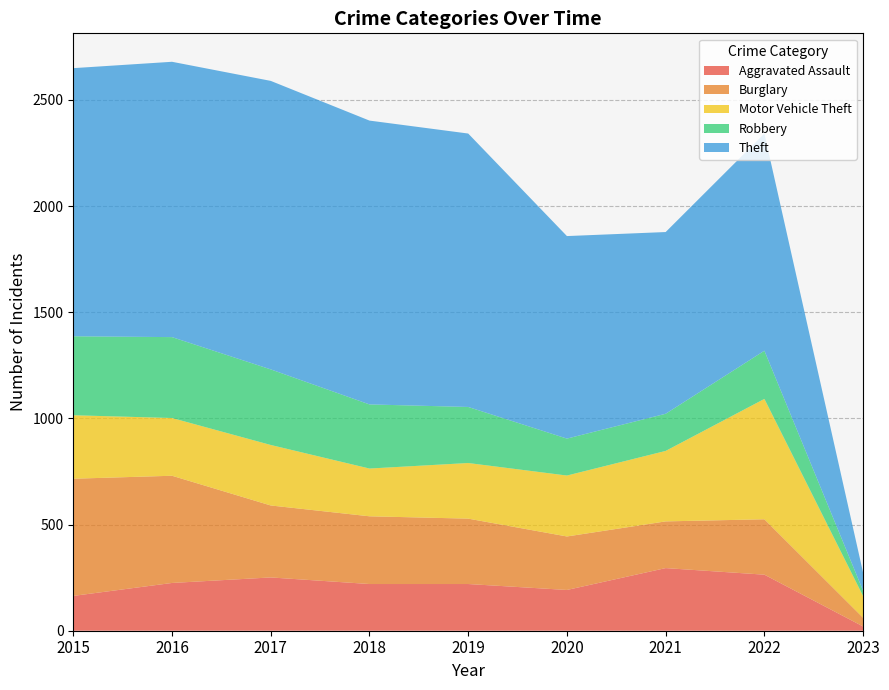

Reading left to right, list all the values displayed in this chart.

Aggravated Assault: 2015=164	2016=225	2017=251	2018=220	2019=220	2020=192	2021=295	2022=264	2023=20
Burglary: 2015=552	2016=505	2017=339	2018=319	2019=308	2020=252	2021=220	2022=261	2023=41
Motor Vehicle Theft: 2015=299	2016=272	2017=285	2018=225	2019=262	2020=287	2021=332	2022=567	2023=102
Robbery: 2015=372	2016=381	2017=356	2018=302	2019=264	2020=174	2021=175	2022=227	2023=25
Theft: 2015=1263	2016=1297	2017=1359	2018=1337	2019=1288	2020=954	2021=856	2022=1023	2023=85